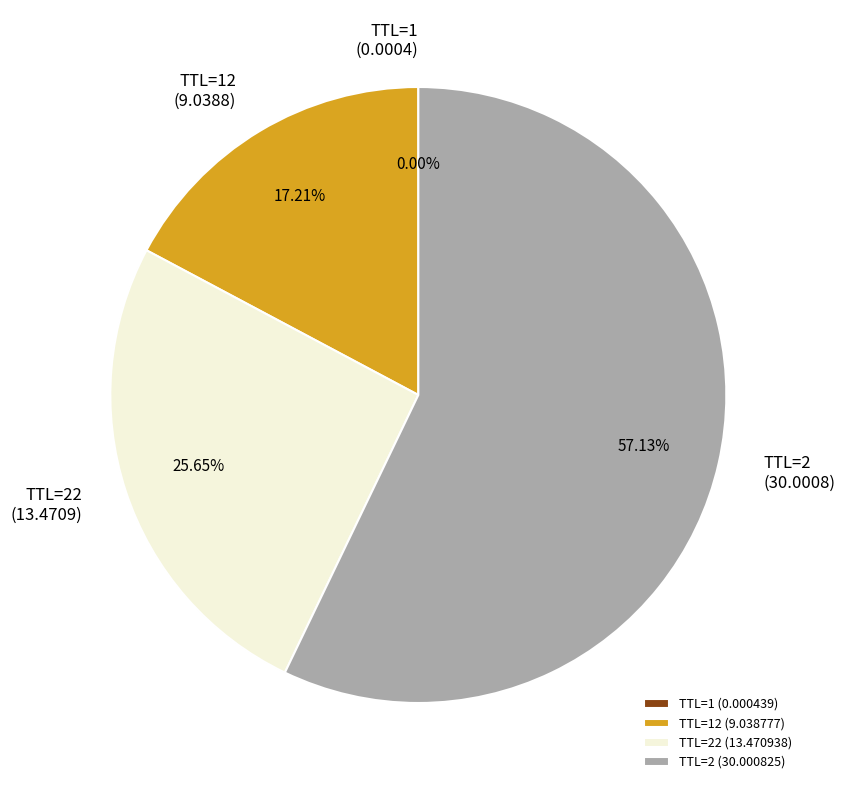

To the nearest percent, what is the average slice percentage?

25%